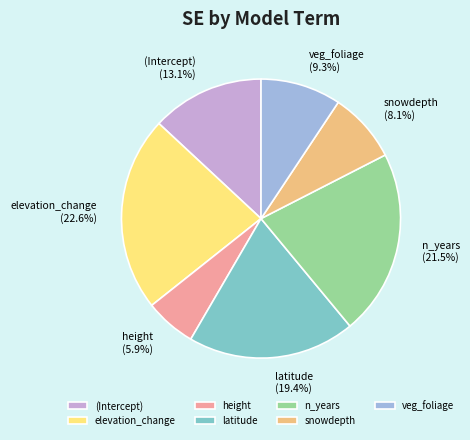

Is it true that height is 6% of the pie?

True